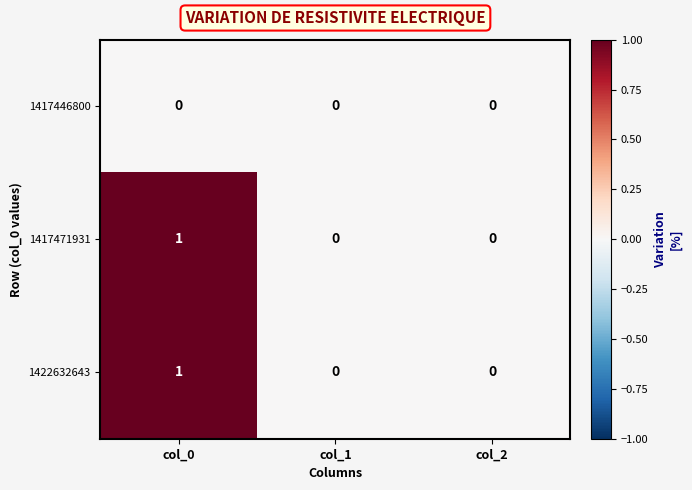

The value of 1417471931 at col_1 is 0. True or false?

True